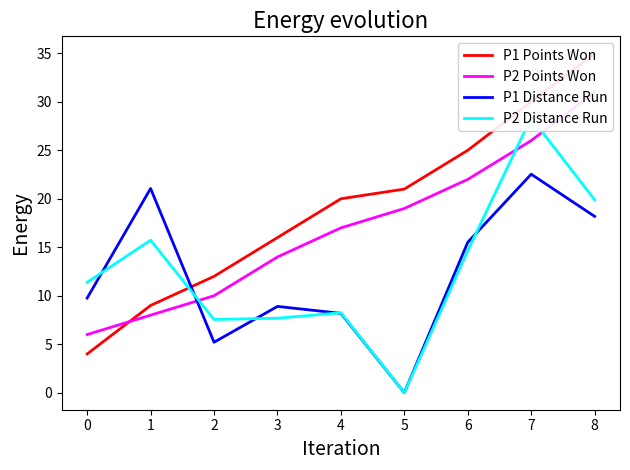

Which category has the lowest value across all series?

5